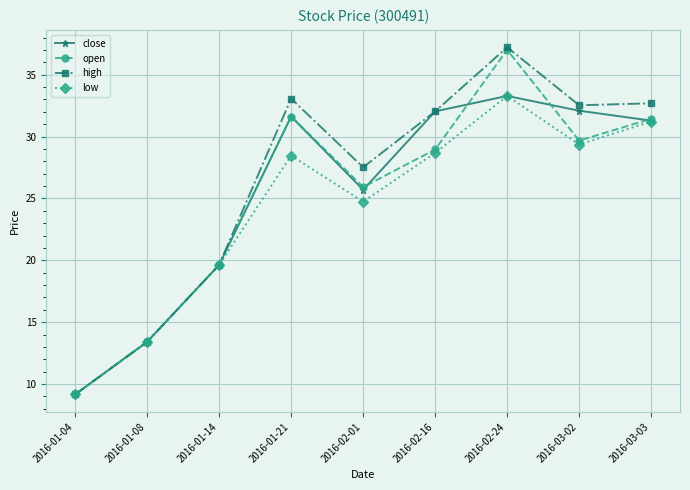

Is it true that close equals 49.8 at 2016-03-02?

False